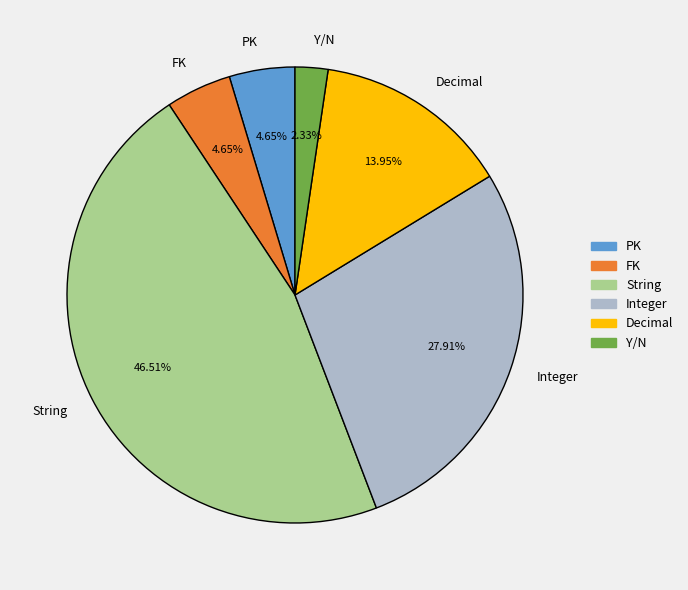

Count the number of slices in the pie.

6